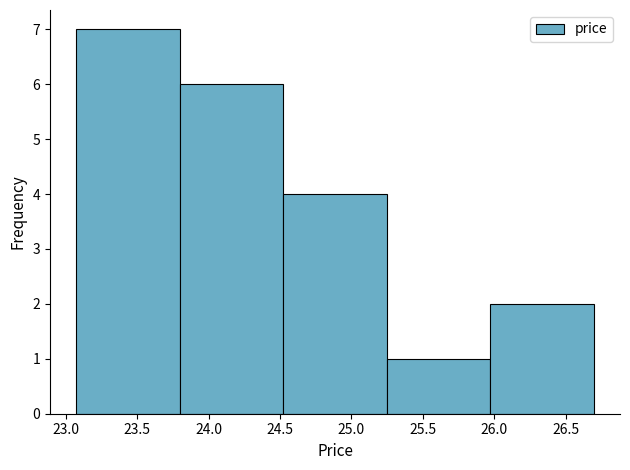

Reading left to right, list every bar in this chart as the range it spans on the x-axis followed by its height. Neither the bar edges nor the heights are printed on the chart, so give them approximately, as read against the axes.

23.05 to 23.80: 7
23.80 to 24.50: 6
24.50 to 25.25: 4
25.25 to 25.95: 1
25.95 to 26.70: 2